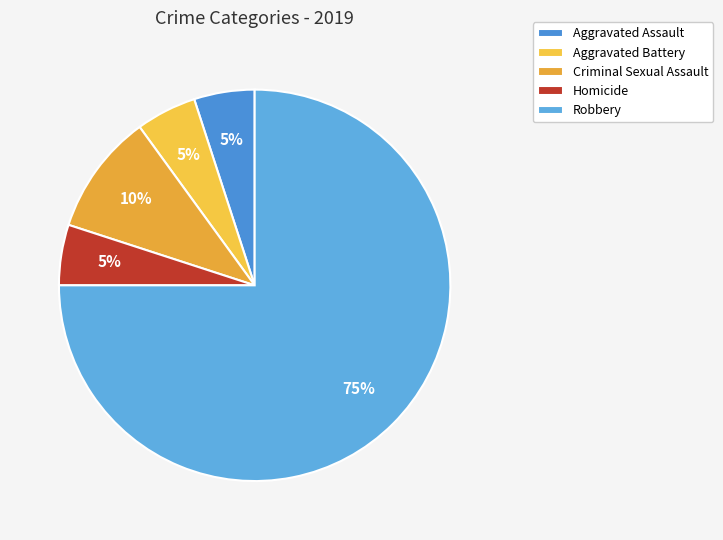

Which slice is the smallest?

Aggravated Assault